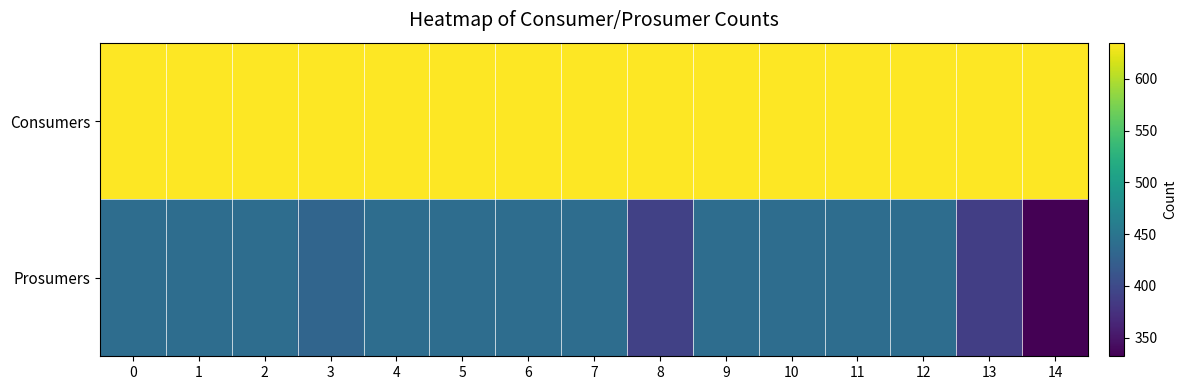

Between 5 and 12, which is larger?

5